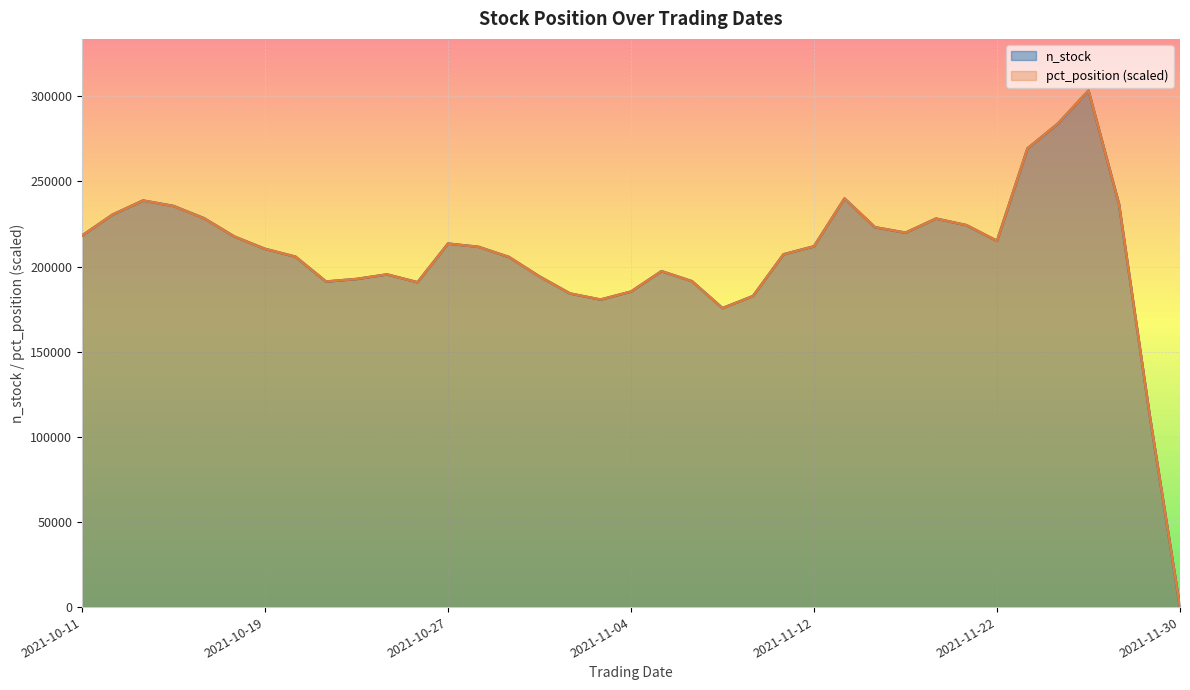

How many intersections are there between n_stock and pct_position?

13